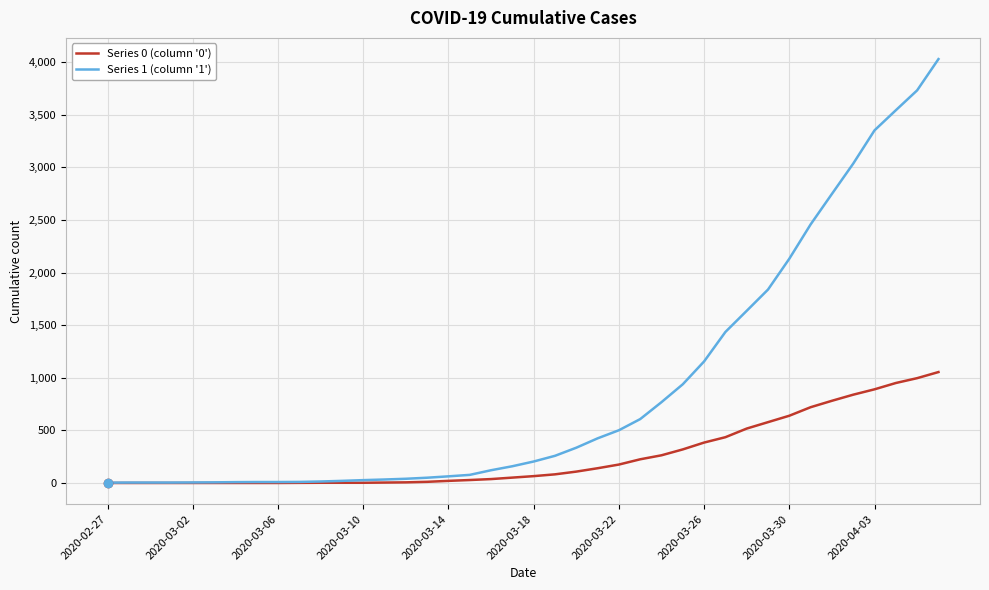

Rank the series by their maximum value, from highest to lowest.

Series 1 (column '1'), Series 0 (column '0')